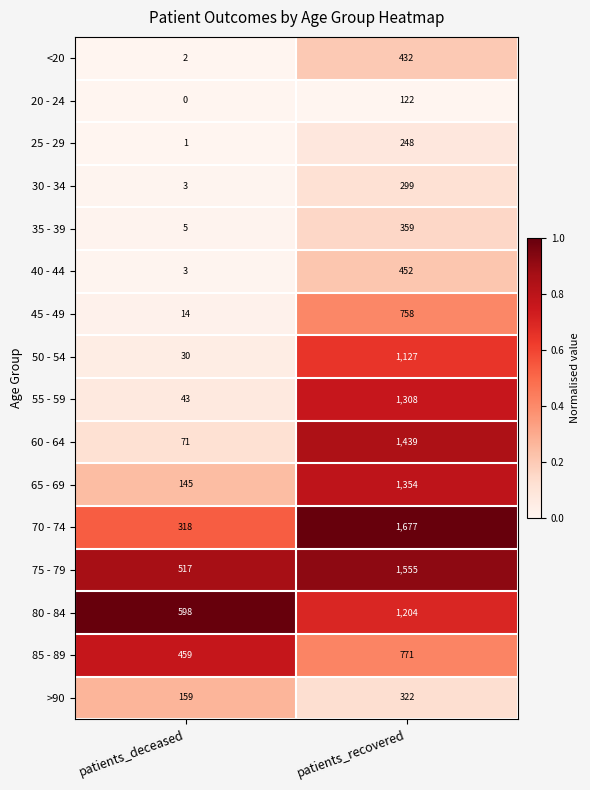

What is the spread (max minus min) of values at patients_recovered?

1555